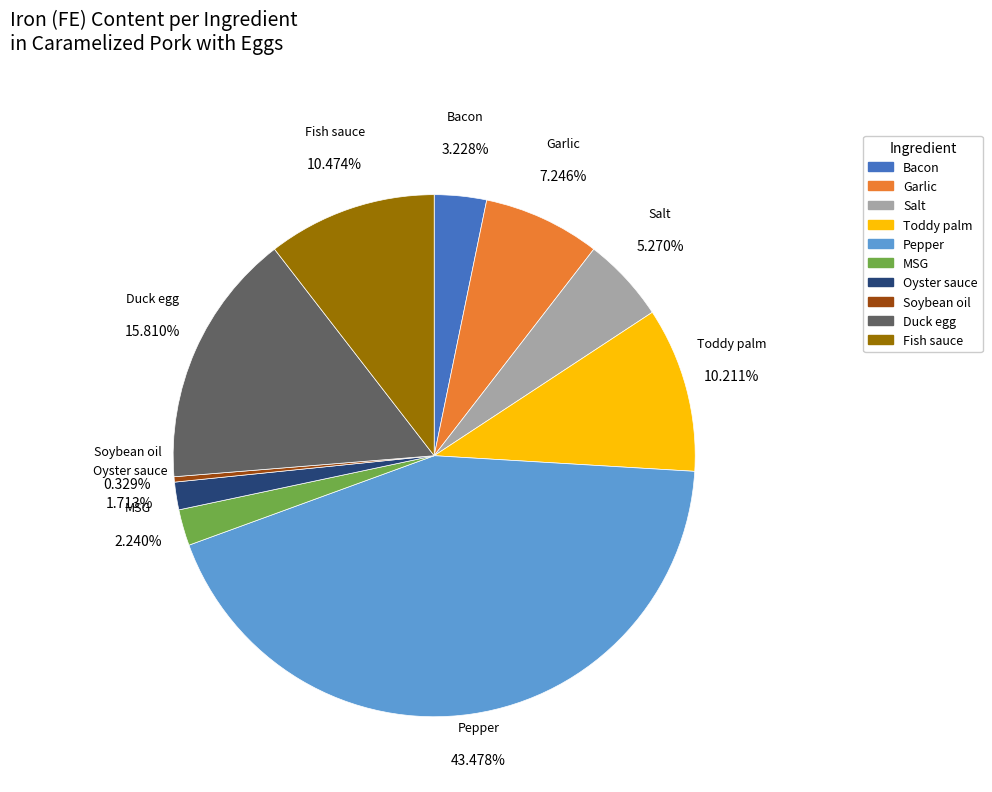

Is there a majority slice in this chart?

No